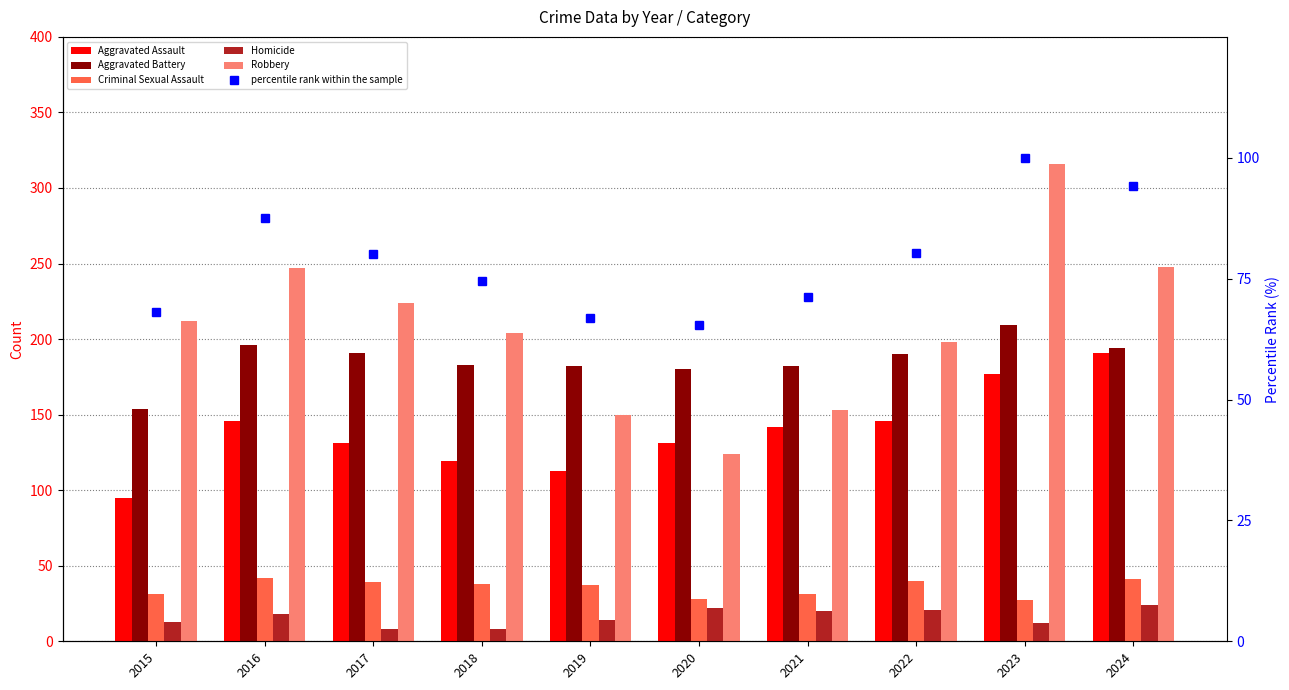

What is the value of the Aggravated Assault bar at the 1st from the left?

95.0